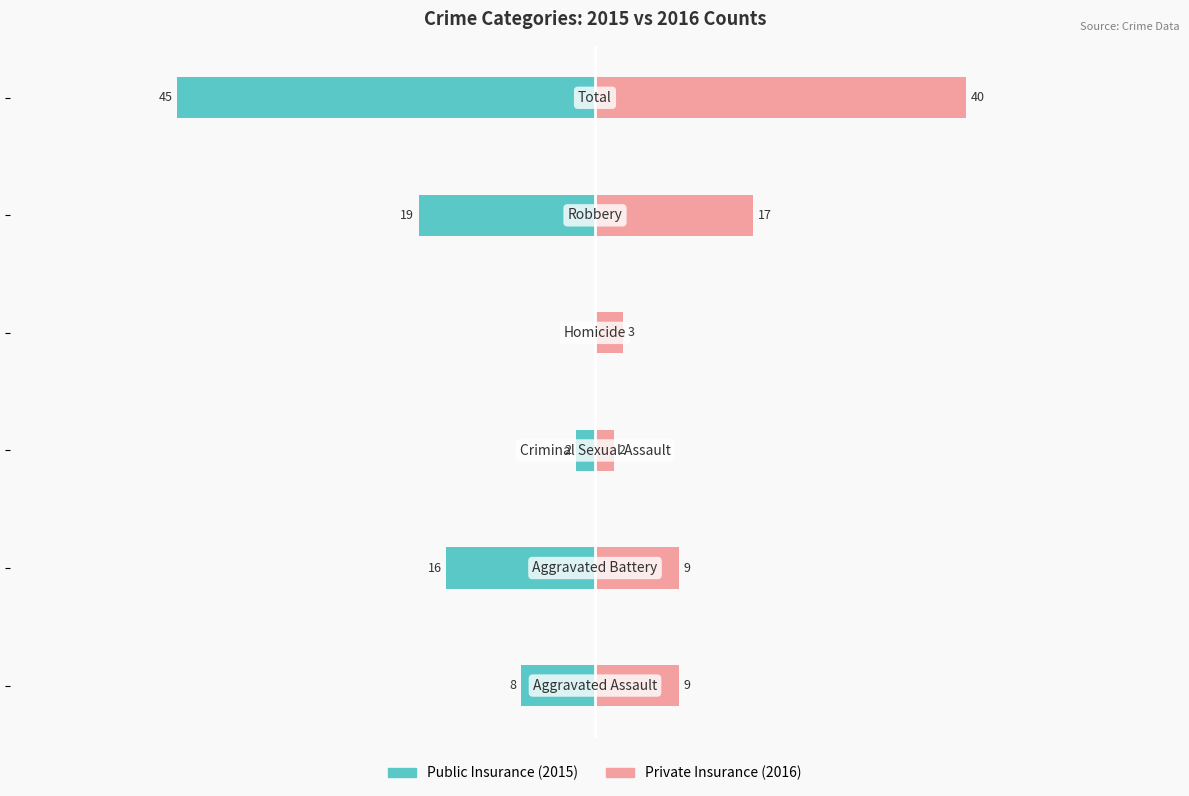

What is the approximate value of Public Insurance at 0?

-8